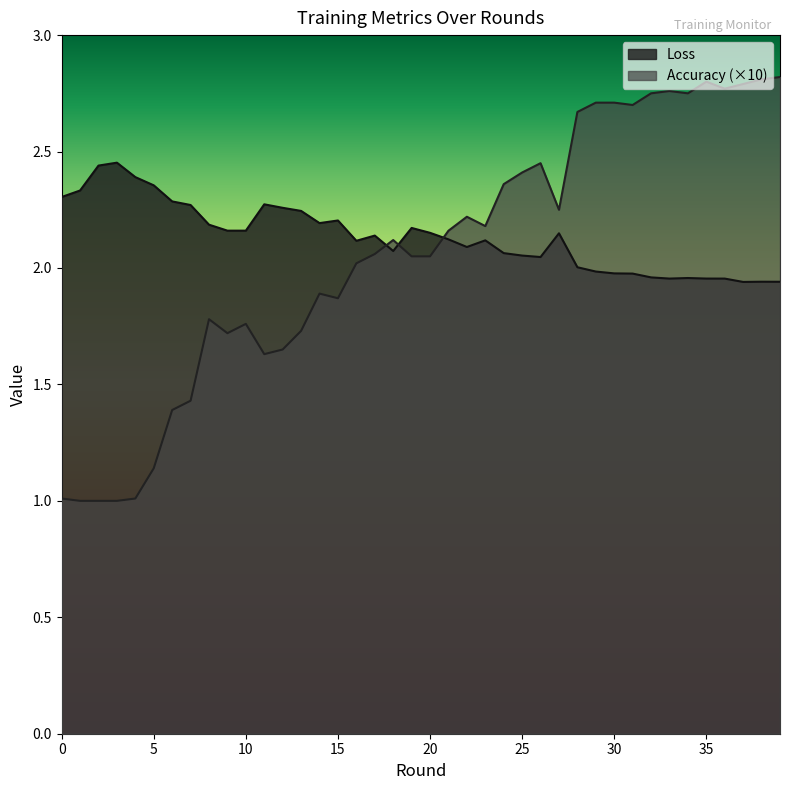

At how many categories does at least one series exceed 2?

40